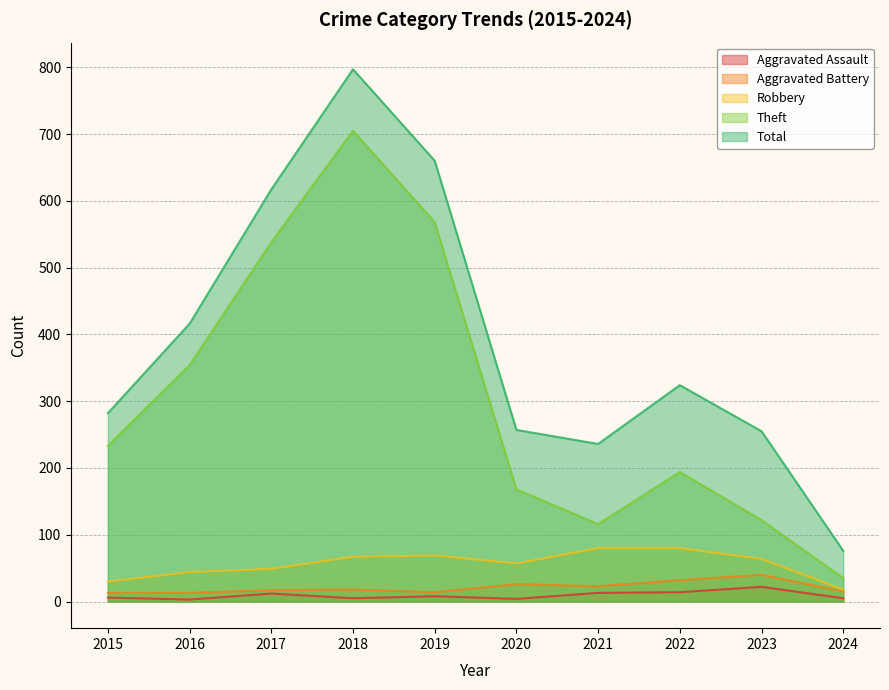

Reading right to left, what are all the values shown in this chart?

Aggravated Assault: 2024=5	2023=22	2022=14	2021=13	2020=4	2019=8	2018=5	2017=12	2016=3	2015=6
Aggravated Battery: 2024=15	2023=40	2022=32	2021=23	2020=26	2019=14	2018=18	2017=17	2016=13	2015=13
Robbery: 2024=18	2023=64	2022=80	2021=80	2020=57	2019=69	2018=67	2017=49	2016=44	2015=30
Theft: 2024=35	2023=122	2022=194	2021=116	2020=168	2019=568	2018=705	2017=538	2016=354	2015=233
Total: 2024=76	2023=255	2022=324	2021=236	2020=257	2019=660	2018=797	2017=617	2016=416	2015=282